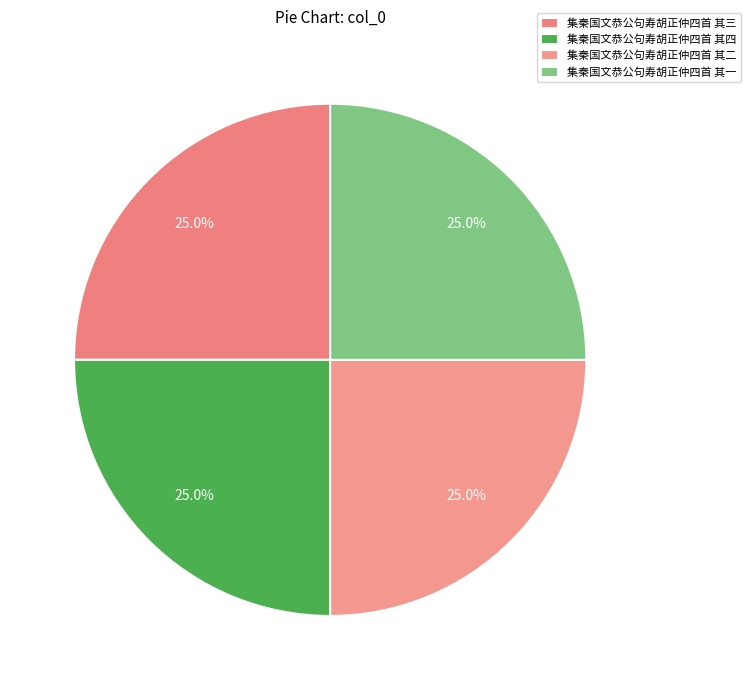

The 集秦国文恭公句寿胡正仲四首 其四 slice represents 18% of the pie. True or false?

False